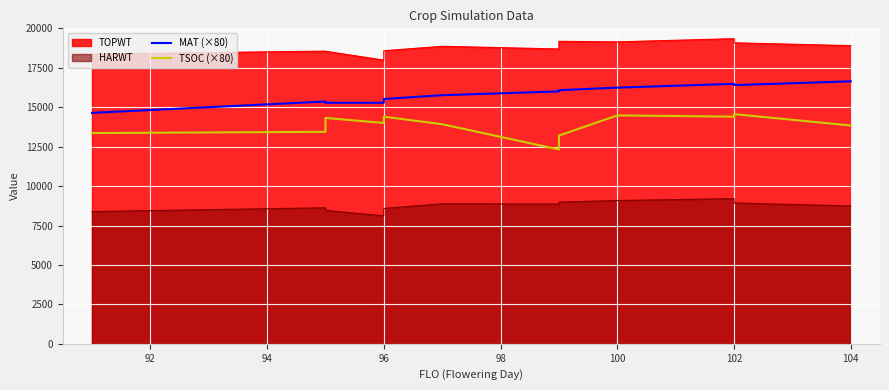

How many data points in MAT (×80) are above 16000?

5